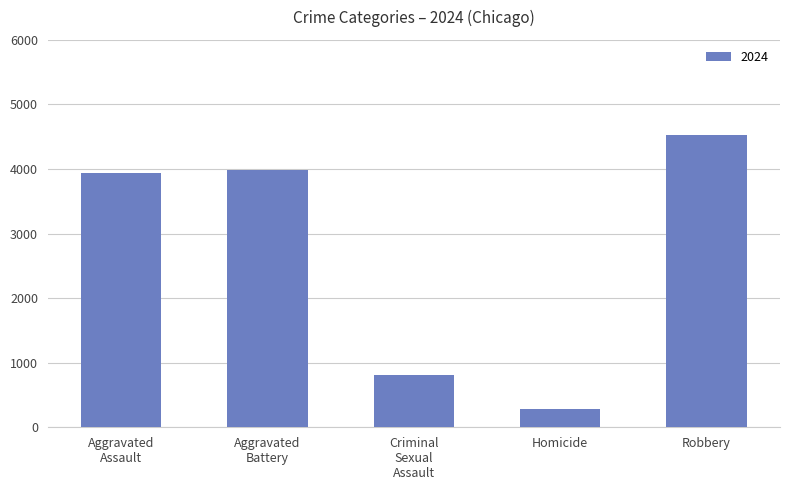

What is the maximum value shown in the chart?

4529